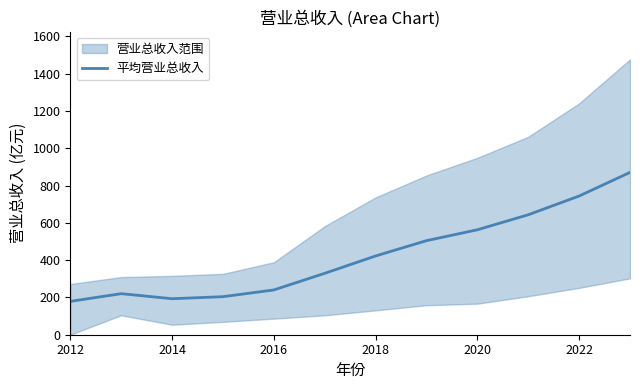

What is the difference between the maximum and second lowest values?

677.5